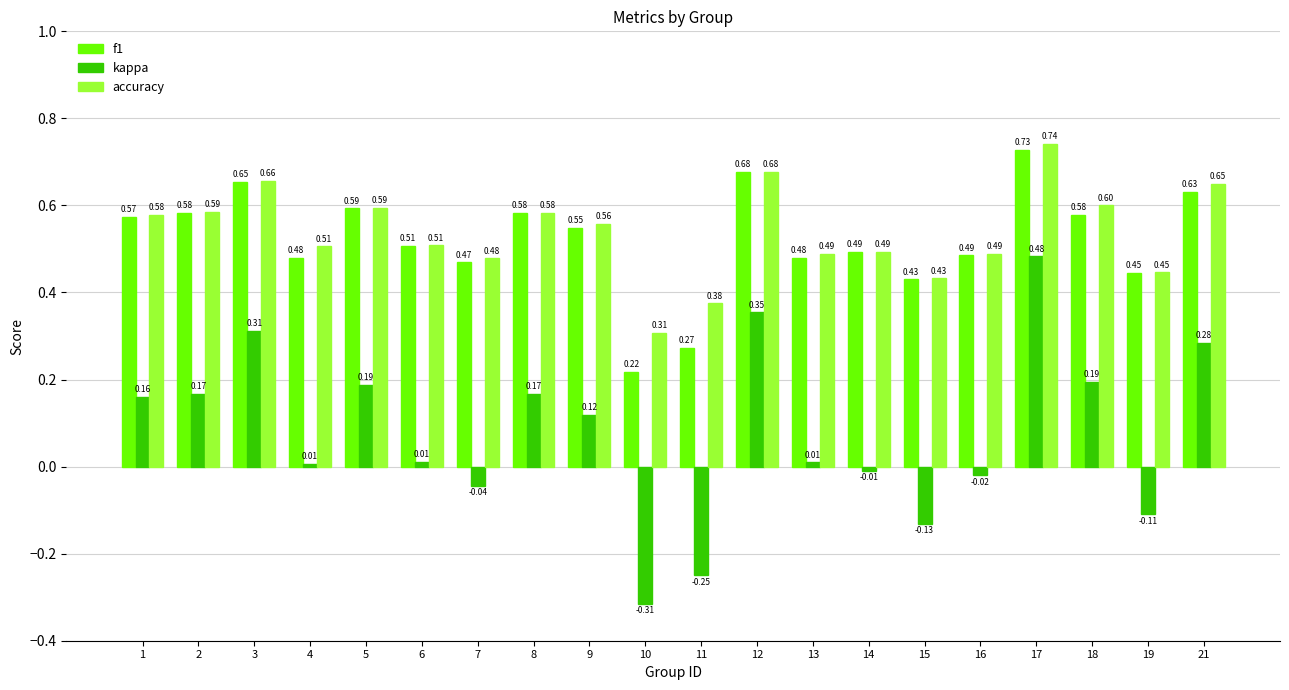

What is the sum of all kappa values?

1.6